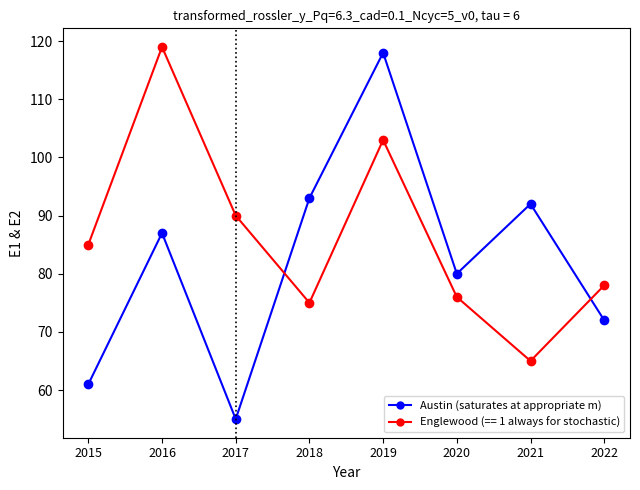

What is the total value across all series at 2016?

206